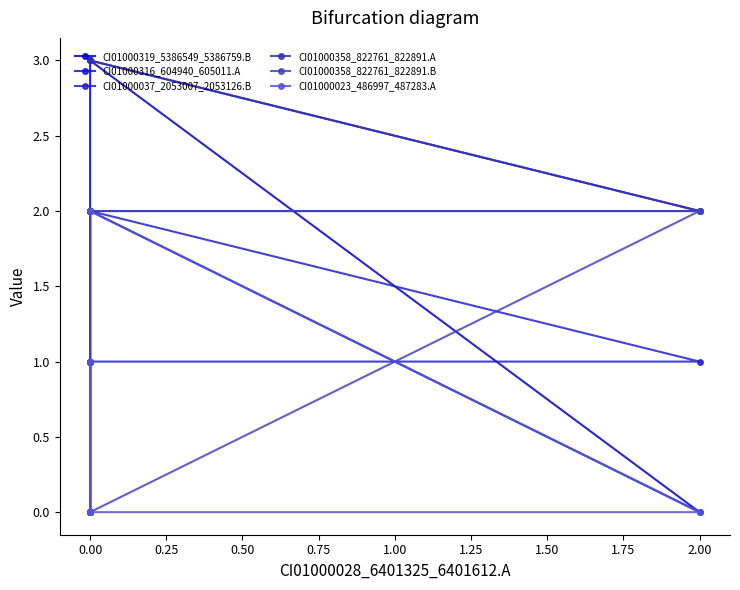

At how many categories does at least one series exceed 0?

5